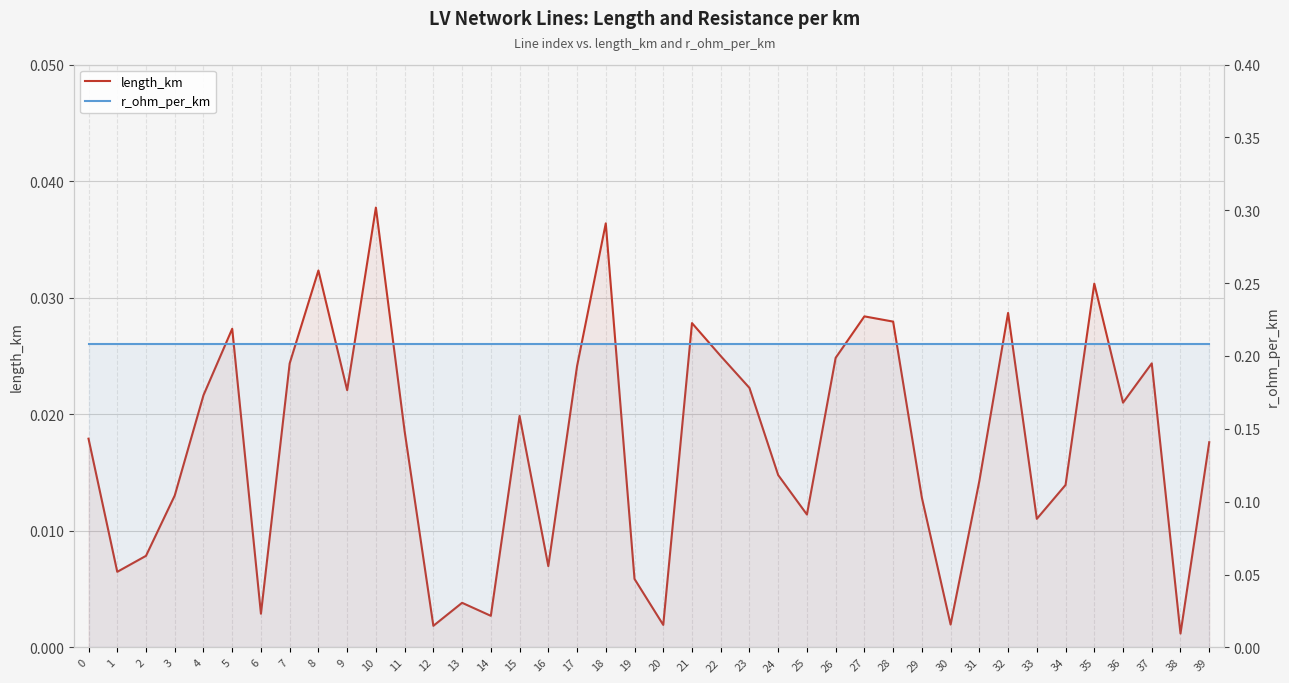

Is the value of r_ohm_per_km at 29 greater than the value of length_km at 1?

Yes